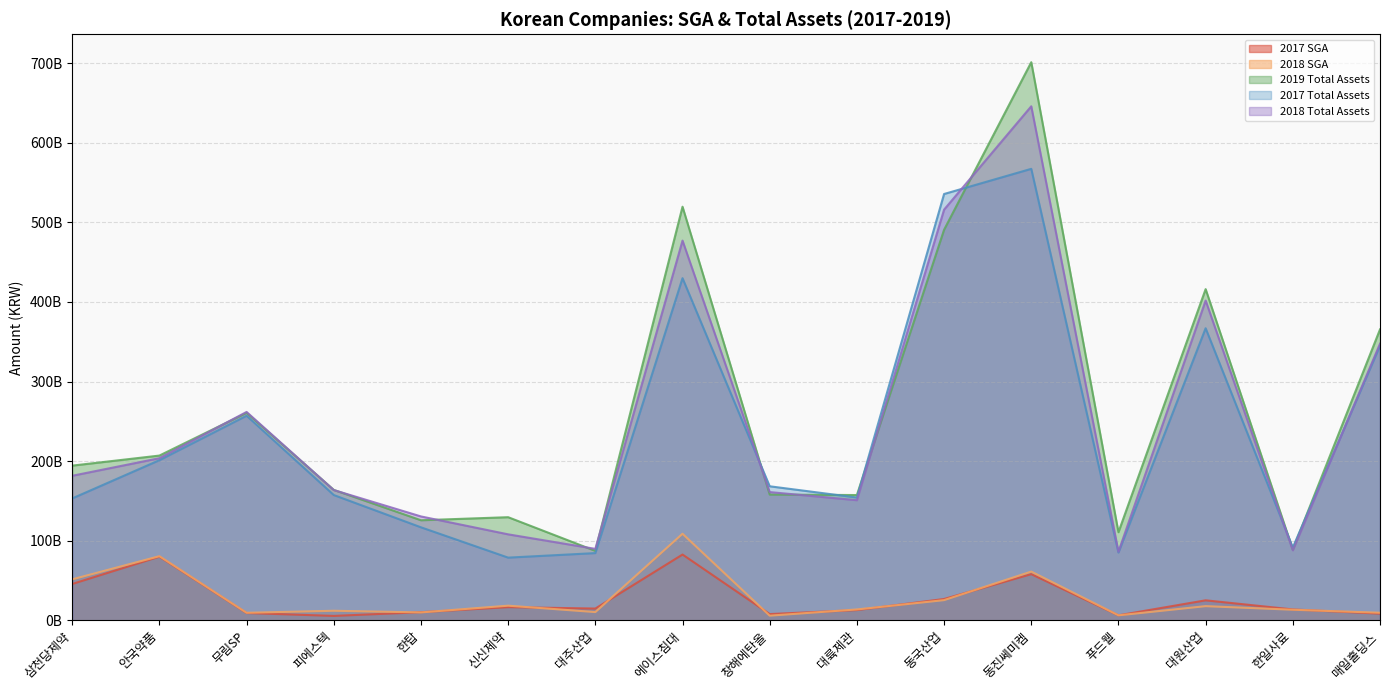

Reading left to right, transcribe all the data shown in this chart.

2017 SGA: 삼천당제약=45775852000	안국약품=80109330000	무림SP=9328153000	피에스텍=5674118000	한탑=10341047000	신신제약=16676085000	대주산업=14904941000	에이스침대=82761757000	창해에탄올=7985064000	대륙제관=12990381000	동국산업=26927916000	동진쎄미켐=58122757000	푸드웰=6395718000	대원산업=25268149000	한일사료=13803287000	매일홀딩스=8514317000
2018 SGA: 삼천당제약=51598870000	안국약품=80672335000	무림SP=9594041000	피에스텍=12139127000	한탑=10062175000	신신제약=18521296000	대주산업=10505905000	에이스침대=108848884000	창해에탄올=5986920000	대륙제관=13783453000	동국산업=25510471000	동진쎄미켐=61339693000	푸드웰=6408018000	대원산업=17935778000	한일사료=13438379000	매일홀딩스=9650281000
2019 Total Assets: 삼천당제약=194460076000	안국약품=207087227000	무림SP=260739484000	피에스텍=163986607000	한탑=125834352000	신신제약=129681602000	대주산업=87371799000	에이스침대=519688129000	창해에탄올=158091079000	대륙제관=157495147000	동국산업=490729848000	동진쎄미켐=701213988000	푸드웰=110807938000	대원산업=416161539000	한일사료=89022032000	매일홀딩스=365558877000
2017 Total Assets: 삼천당제약=153252942000	안국약품=201279897000	무림SP=257121910000	피에스텍=157509294000	한탑=116973154000	신신제약=78886781000	대주산업=84580953000	에이스침대=429928920000	창해에탄올=168501703000	대륙제관=154374507000	동국산업=535654734000	동진쎄미켐=567261062000	푸드웰=85258609000	대원산업=367010224000	한일사료=91655133000	매일홀딩스=345050518000
2018 Total Assets: 삼천당제약=181698218000	안국약품=203775836000	무림SP=261903541000	피에스텍=163770235000	한탑=130630487000	신신제약=108144698000	대주산업=89894065000	에이스침대=477104522000	창해에탄올=161229994000	대륙제관=151007379000	동국산업=516002474000	동진쎄미켐=645833483000	푸드웰=86218712000	대원산업=401821285000	한일사료=88036520000	매일홀딩스=347662416000